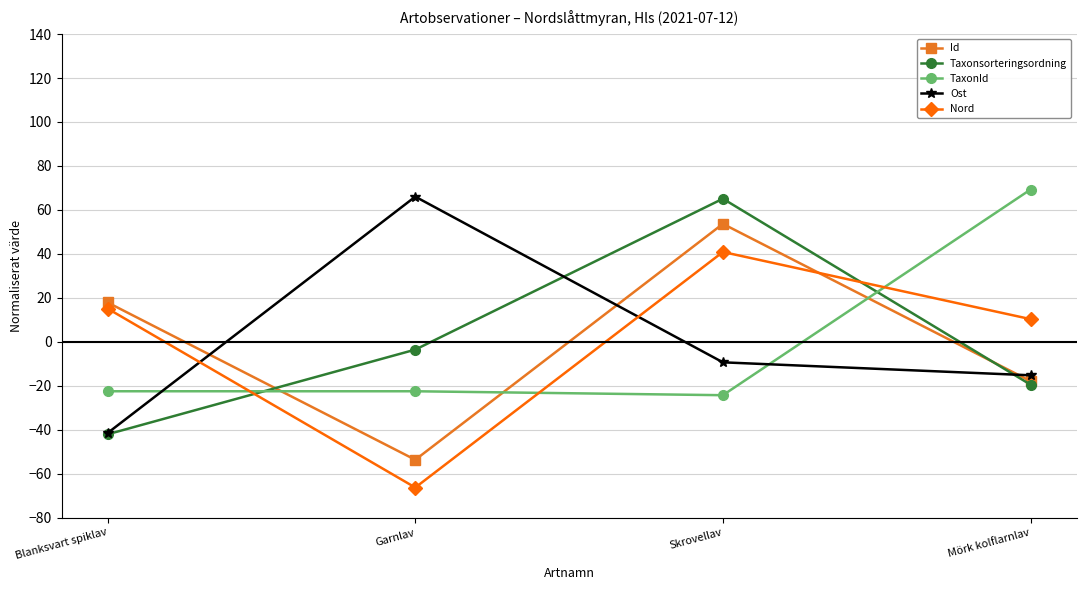

Is this an area chart (filled region under the line)?

No